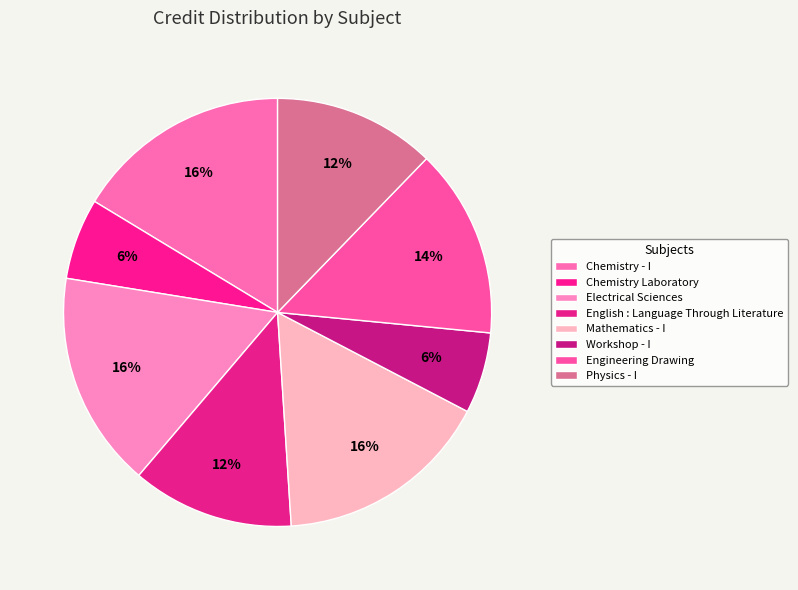

How many slices are in this pie chart?

8